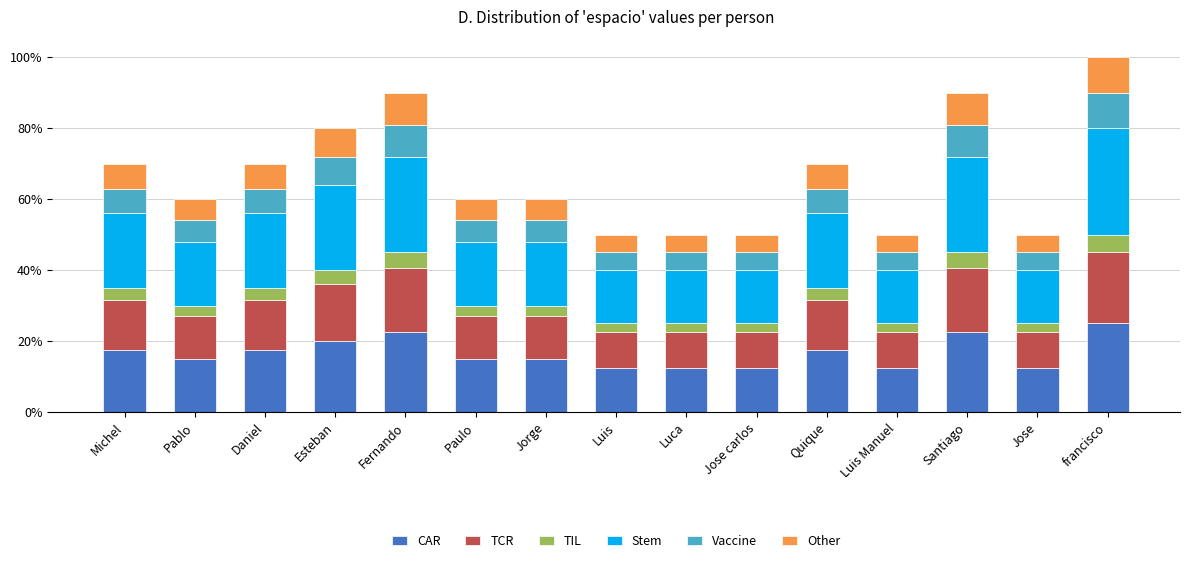

What is the total value across all series at Luis Manuel?

50.0